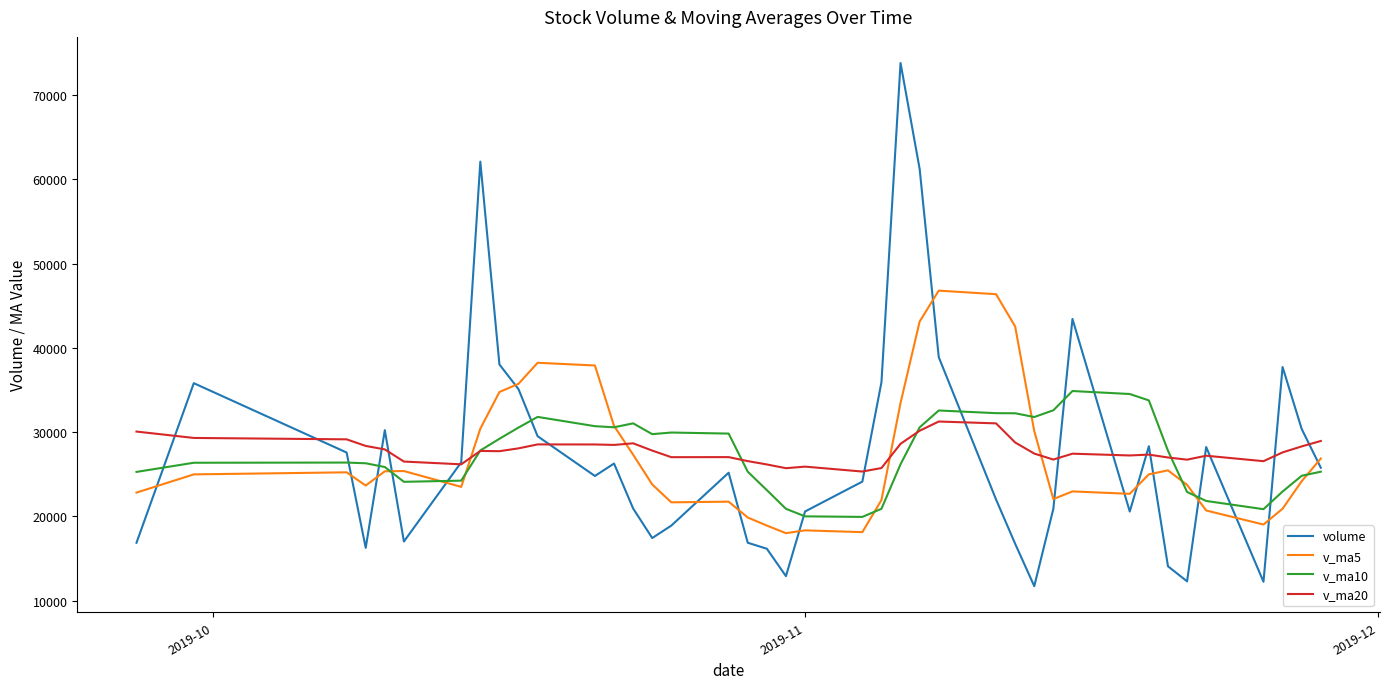

What is the maximum value shown in the chart?

73819.1